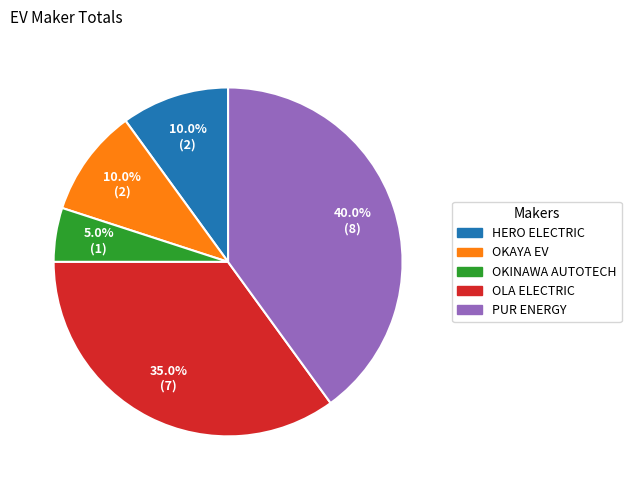

Is there a majority slice in this chart?

No